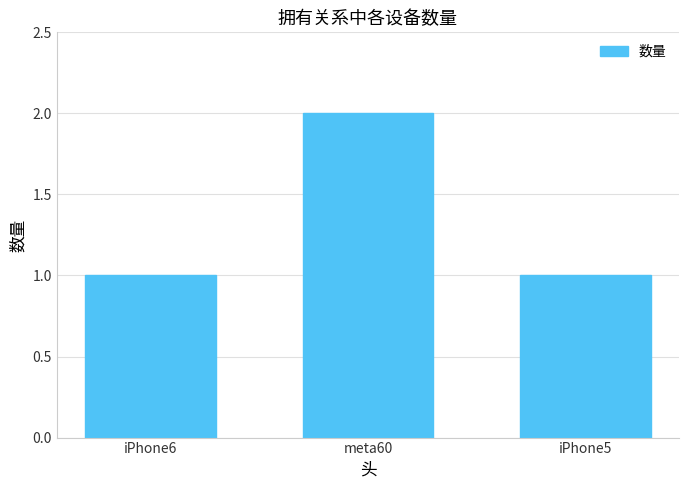

What is the change in value from meta60 to iPhone5?

-1